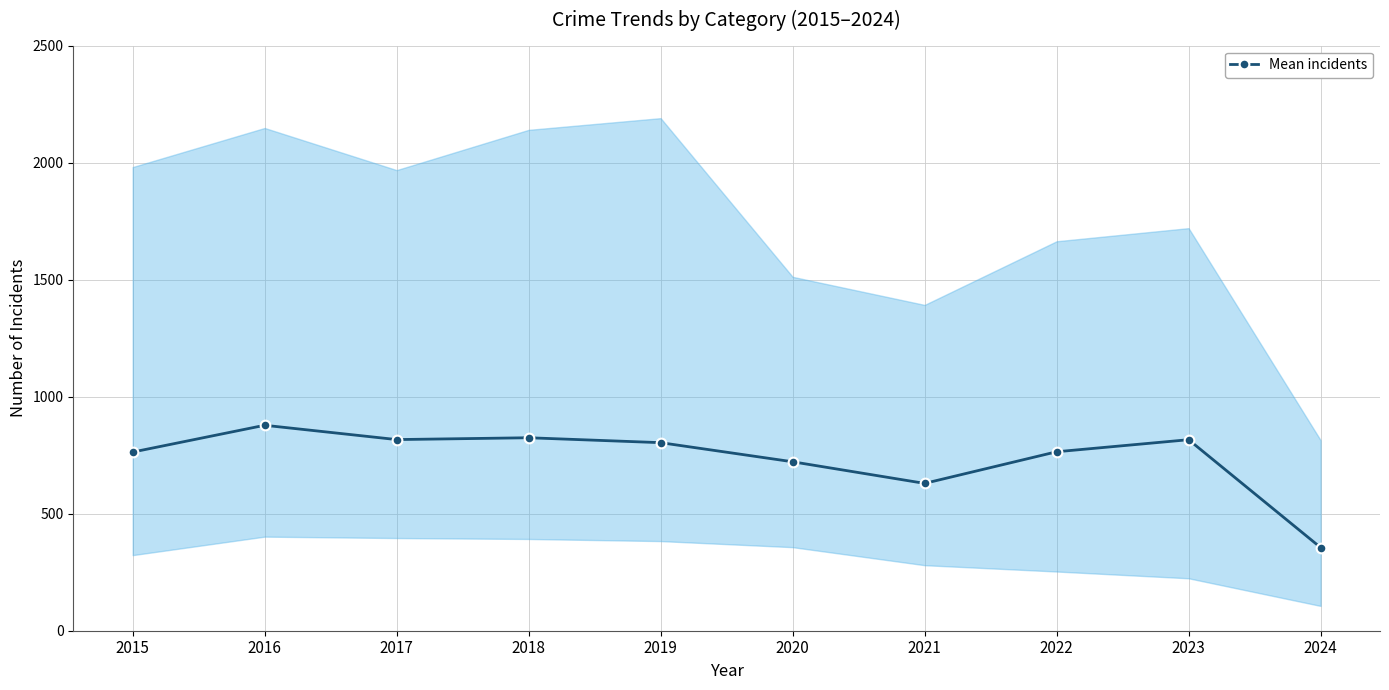

How many points are higher than both their immediate neighbors (excluding endpoints)?

3